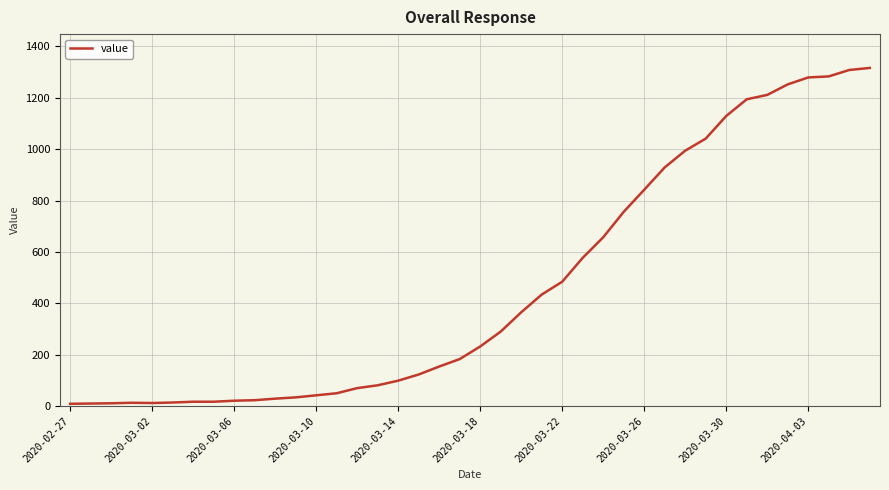

What is the difference between the maximum and minimum values?

1307